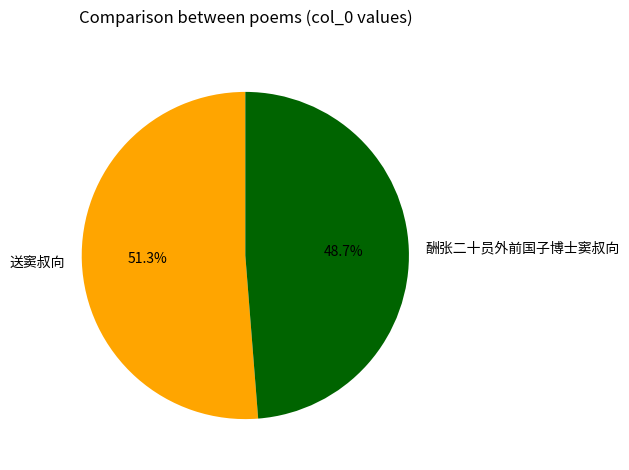

Combined, do 酬张二十员外前国子博士窦叔向 and 送窦叔向 account for over 50%?

Yes